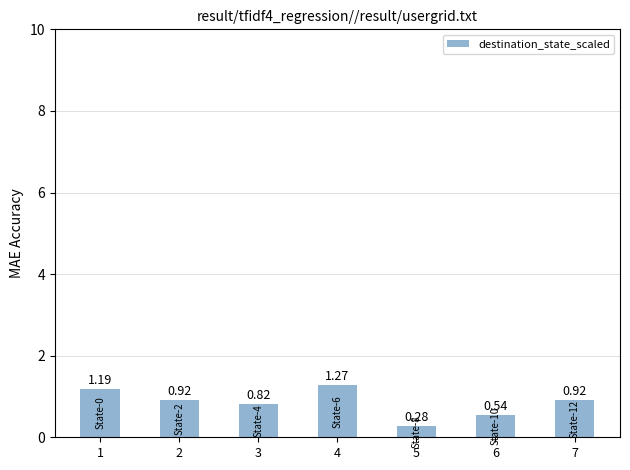

Which has a higher value, 6 or 3?

3